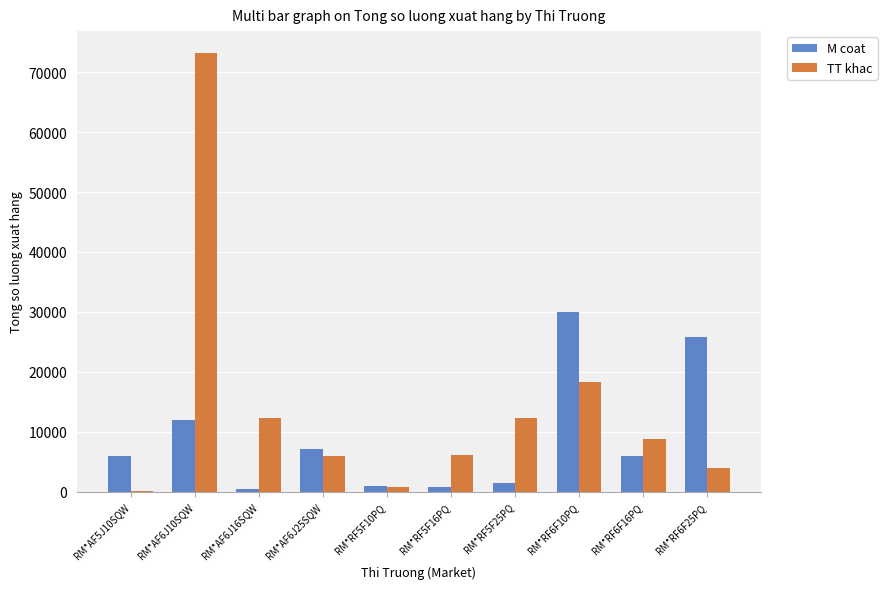

At which label is TT khac closest to 36650?

RM*RF6F10PQ